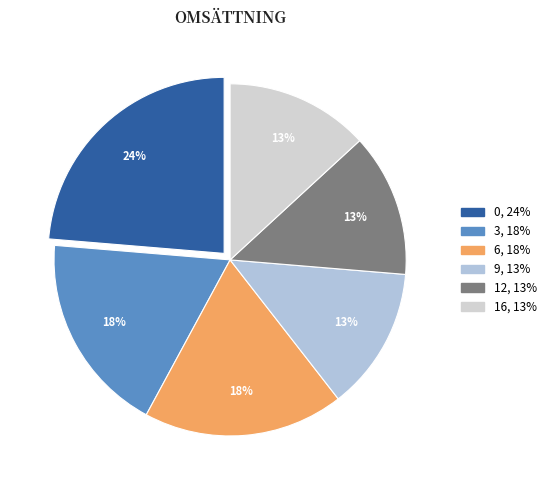

Does 0 represent more than half of the total?

No